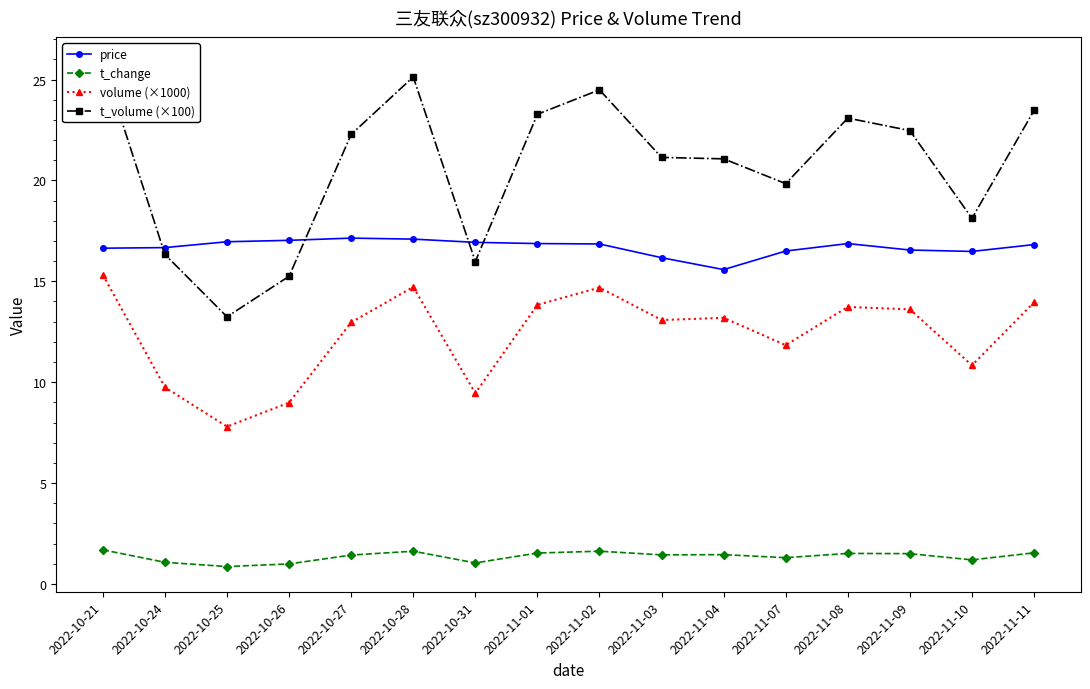

Where is the first local maximum for t_volume (×100)?

2022-10-28